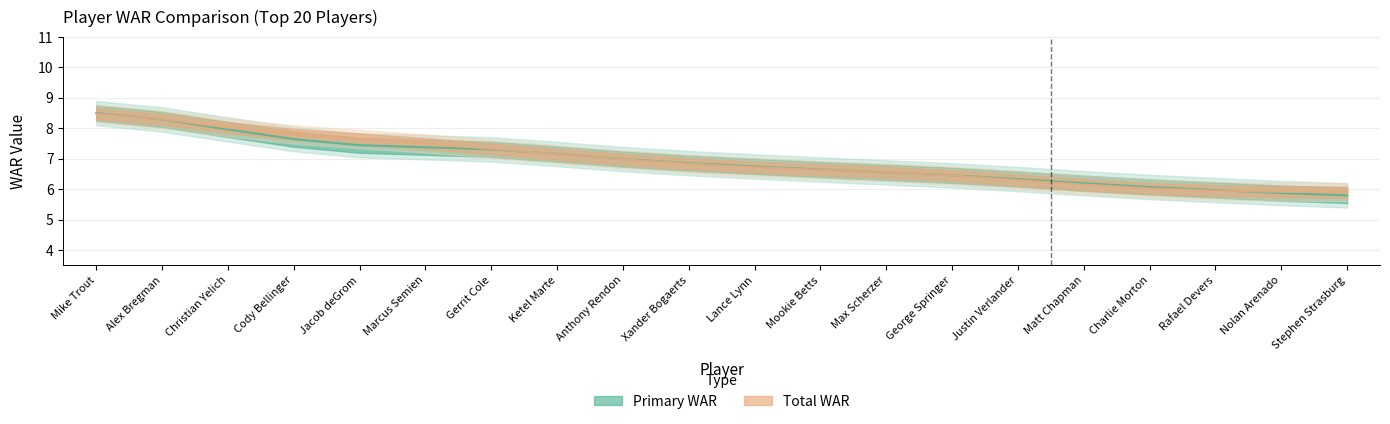

True or false: primary_war has more than 1 interior local peaks.

False